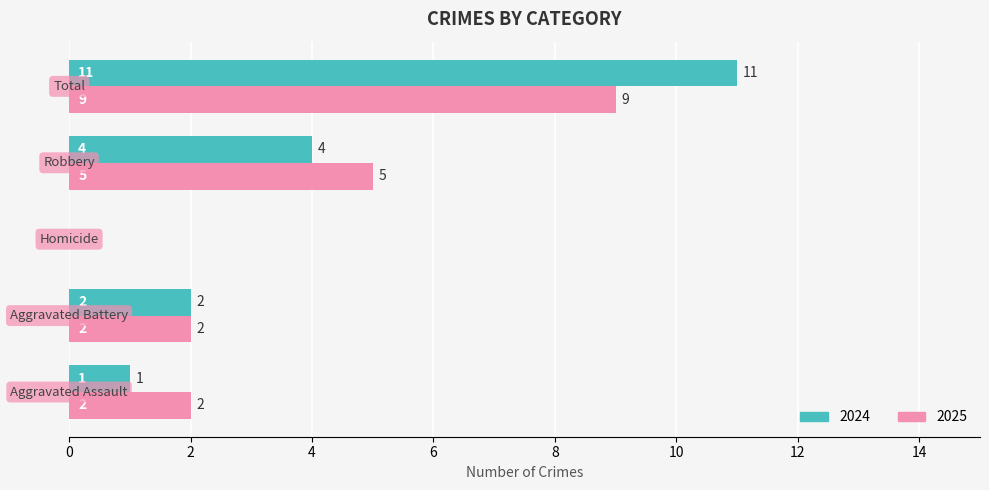

What is the sum of all 2024 values?

18